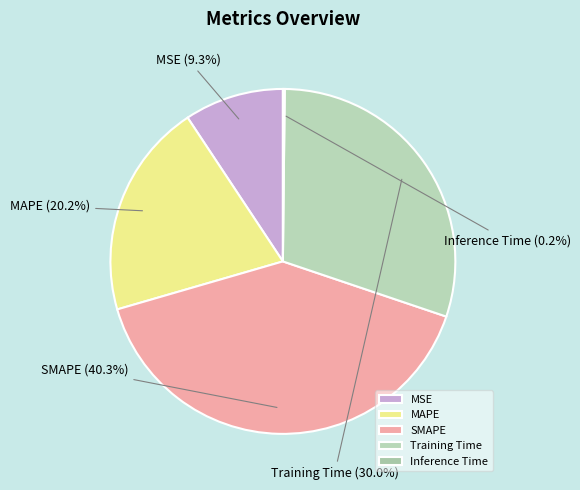

Combined, what portion of the pie is MAPE and MSE?

29.5%